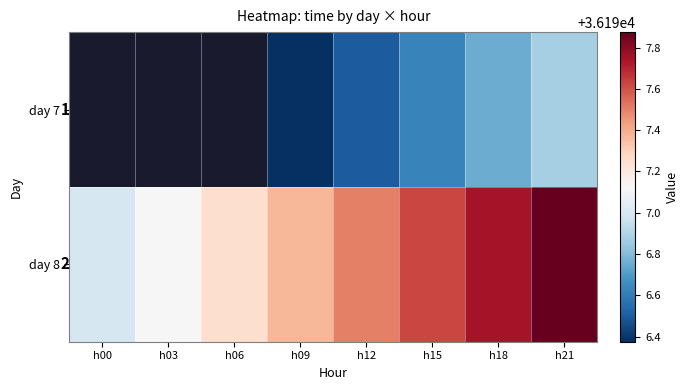

Read the day 7 value at h12.

36196.5